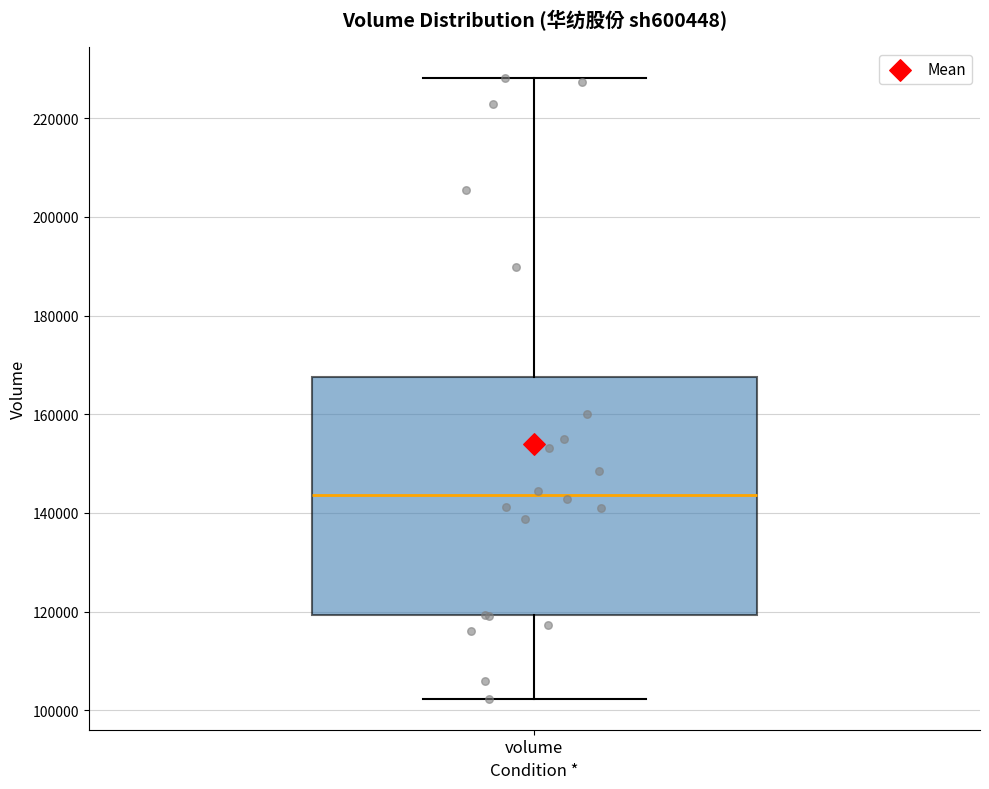

Transcribe this box plot: give where the median line is, the range the box spans, and where the two whiskers end, as read against the y-axis. The values are not printed on the chart, so give them approximately, as read against the axis.

median 144000, box 120000 to 168000, whiskers 102000 to 228000